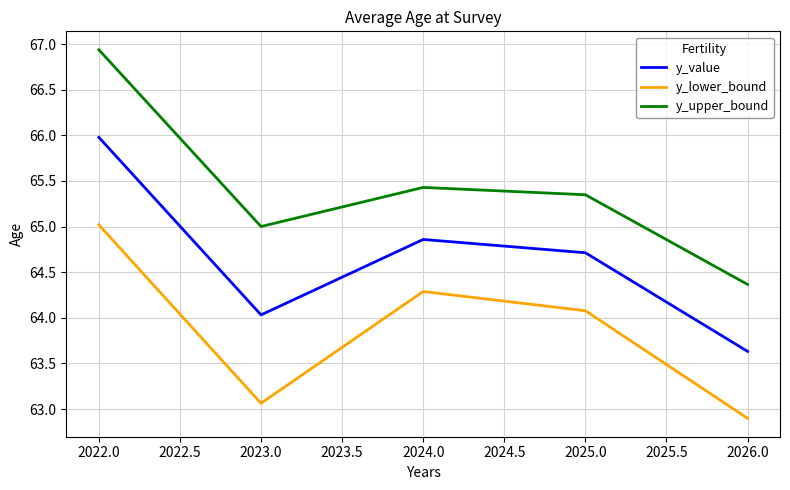

At how many categories does at least one series exceed 64?

5